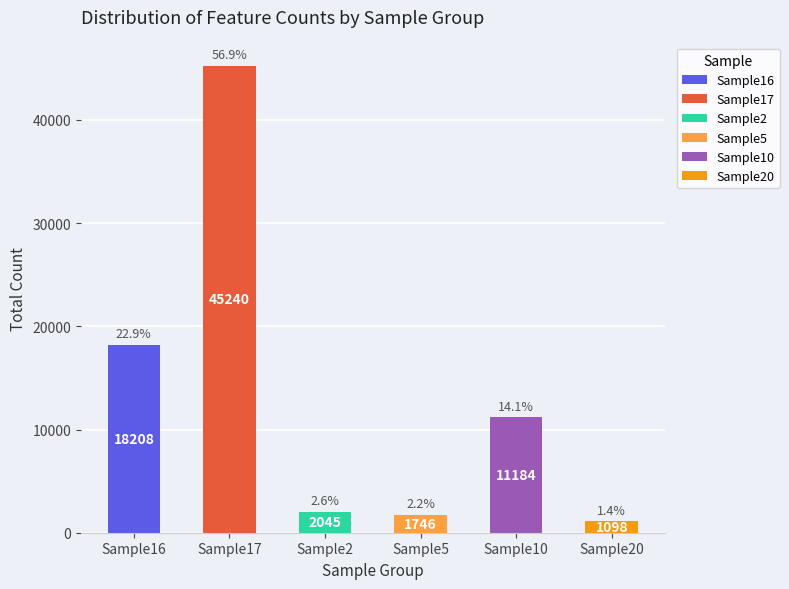

The value at Sample17 is 45240. True or false?

True